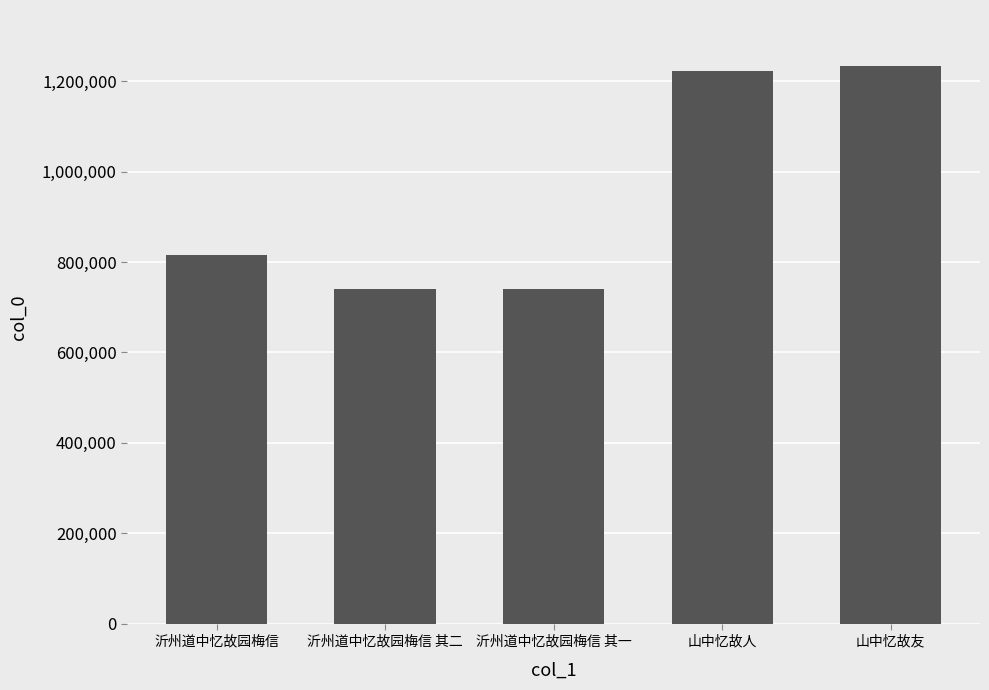

What is the average value?

949725